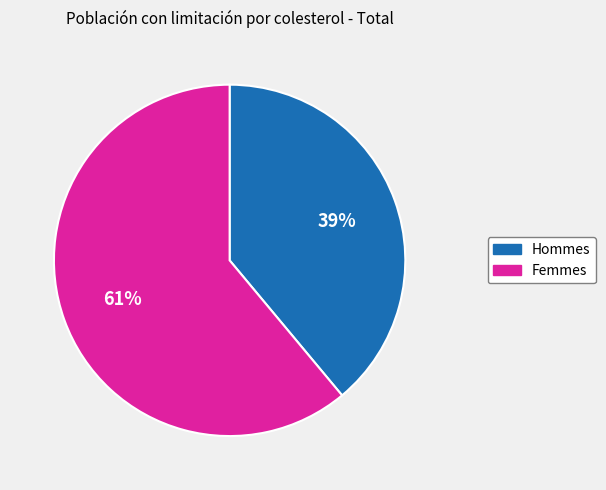

To the nearest percent, what is the average slice percentage?

50%